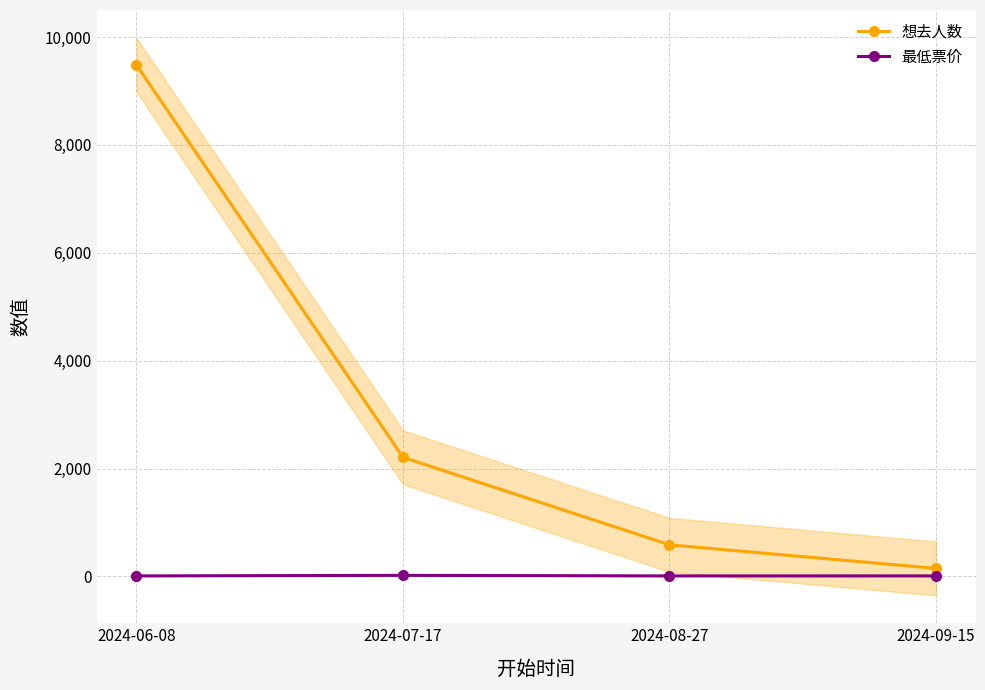

Reading left to right, extract all data points from this chart.

想去人数: 2024-06-08=9485	2024-07-17=2209	2024-08-27=586	2024-09-15=149
最低票价: 2024-06-08=10	2024-07-17=20	2024-08-27=10	2024-09-15=10